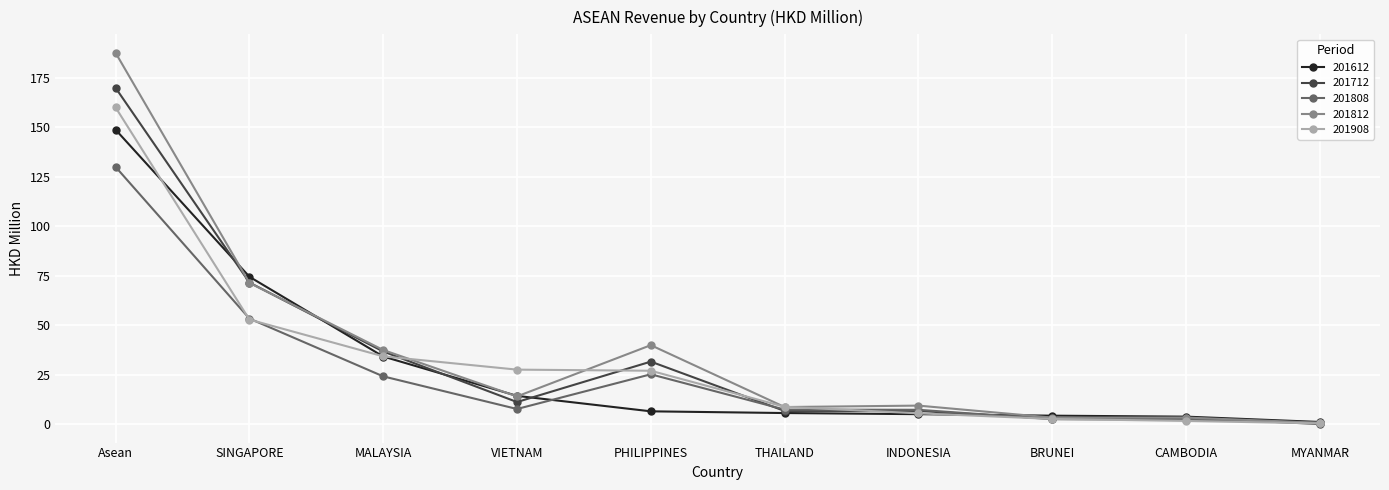

True or false: 201812 has a value of 25.3 at SINGAPORE.

False